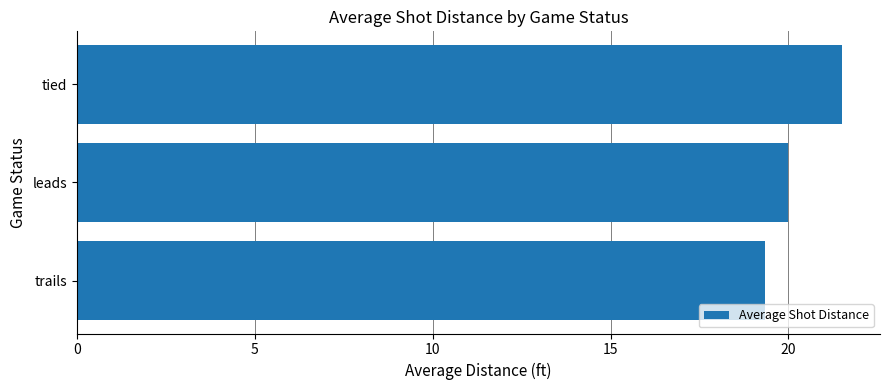

What is the difference between the maximum and second lowest values?

1.5